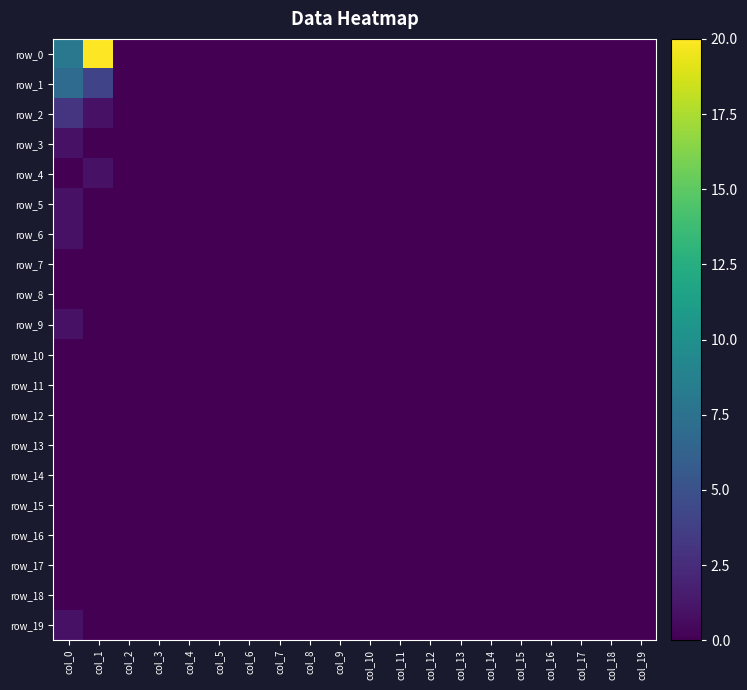

List the series in order of their peak value, lowest first.

row_7, row_8, row_10, row_11, row_12, row_13, row_14, row_15, row_16, row_17, row_18, row_3, row_4, row_5, row_6, row_9, row_19, row_2, row_1, row_0